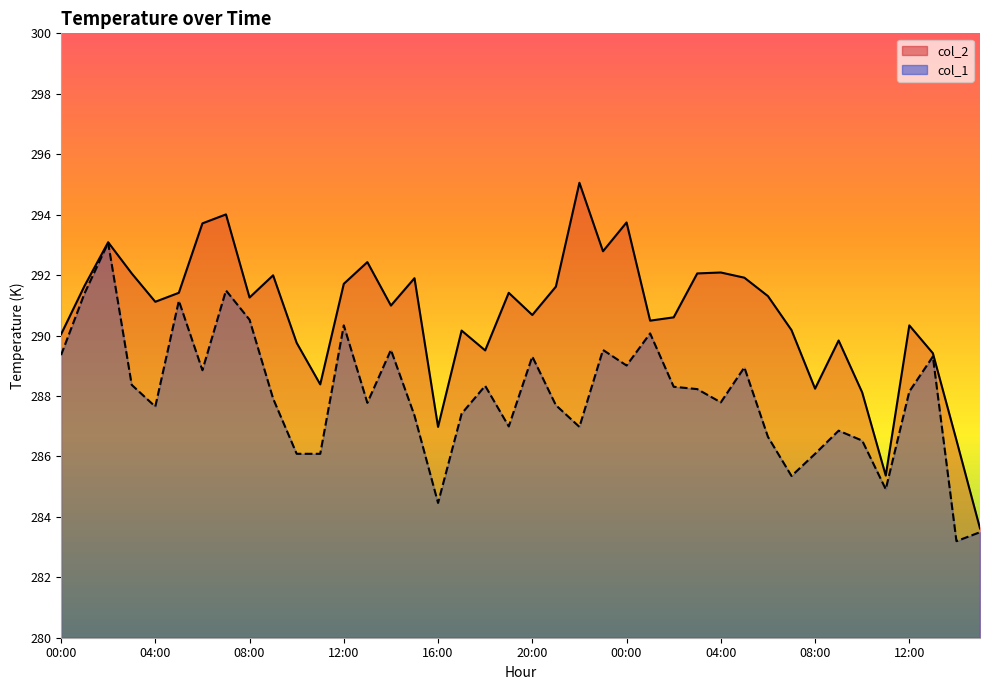

What is the sum of all col_2 values?

11627.5